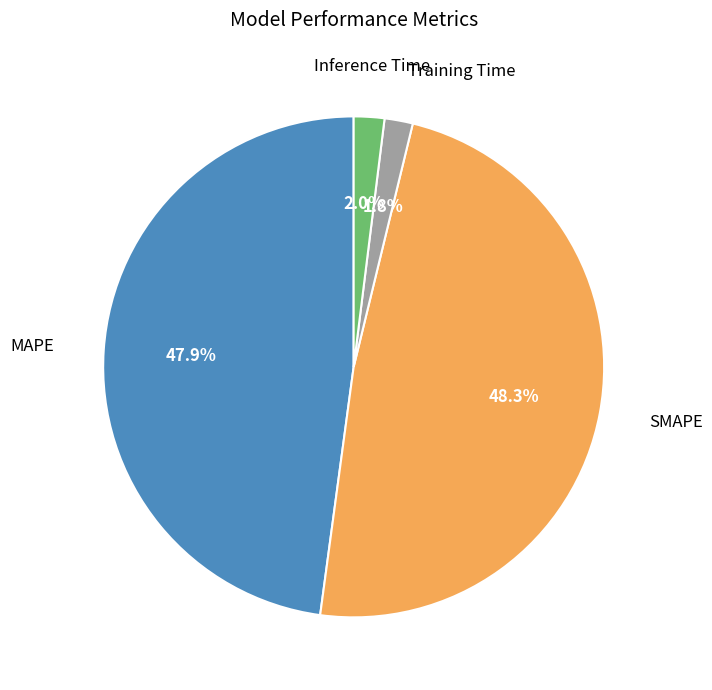

Between Training Time and SMAPE, which is larger?

SMAPE